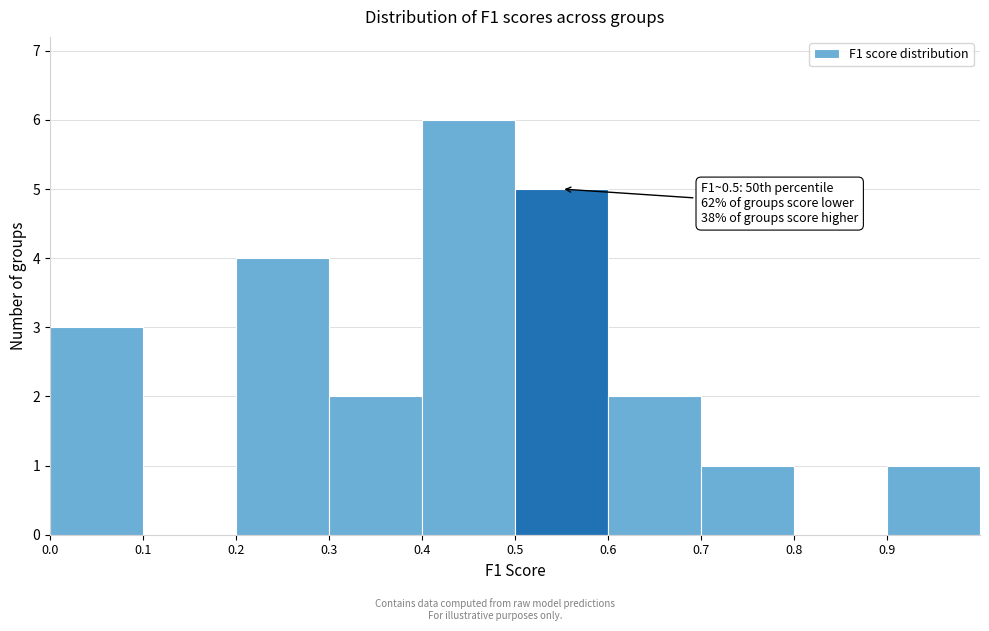

Over which range of the x-axis is the bar tallest?

0.4 to 0.5